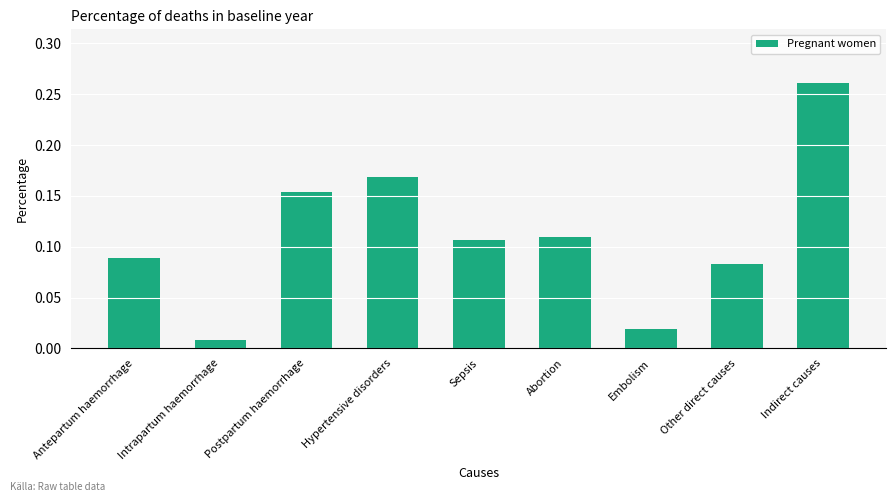

Rank the categories by value from lowest to highest.

Intrapartum haemorrhage, Embolism, Other direct causes, Antepartum haemorrhage, Sepsis, Abortion, Postpartum haemorrhage, Hypertensive disorders, Indirect causes